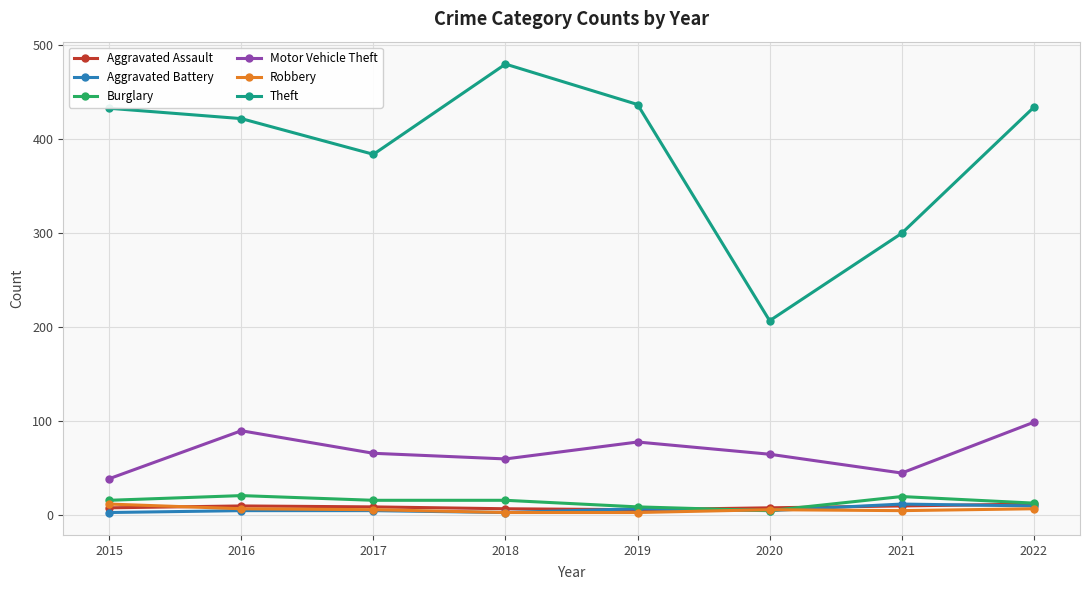

Which series has the widest spread of values?

Theft